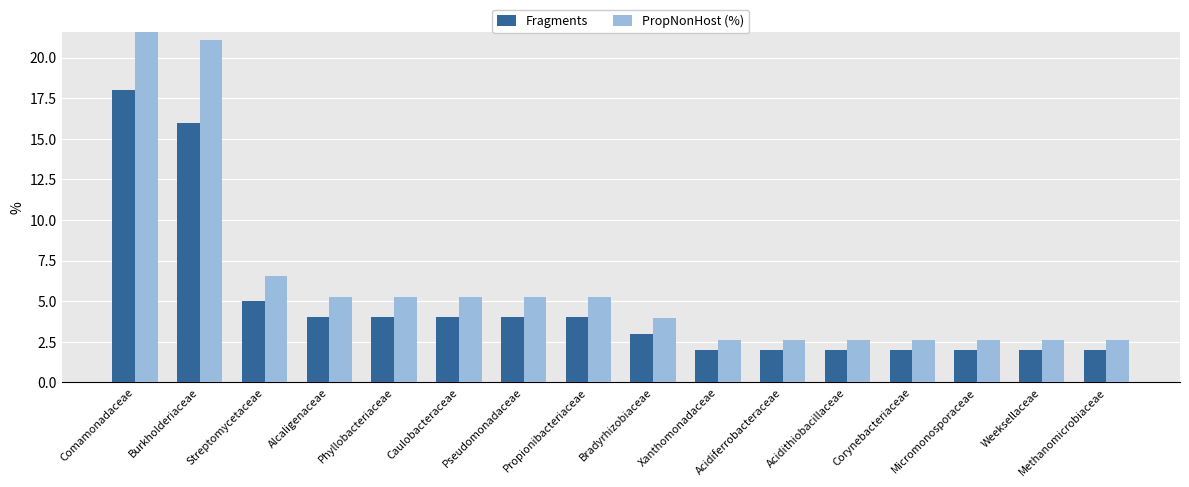

What is the label of the 10th bar from the left?

Xanthomonadaceae